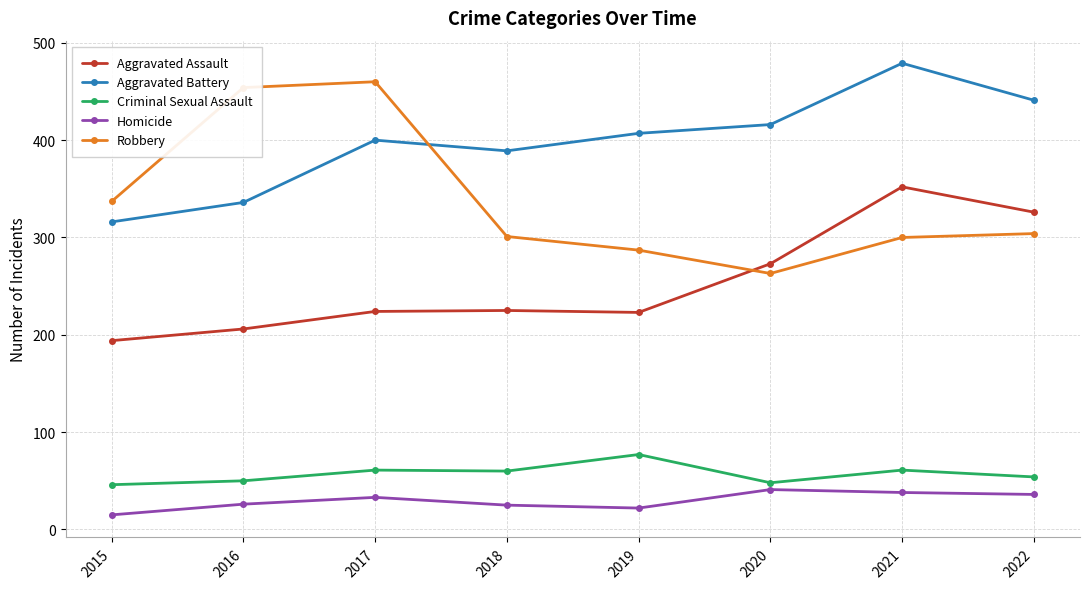

The Robbery series shows 337 at 2015. True or false?

True